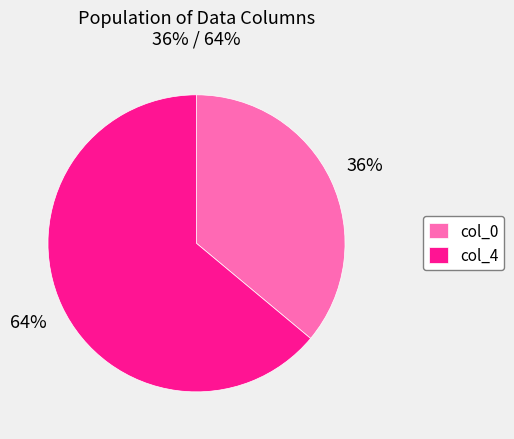

Does col_0 represent more than half of the total?

No